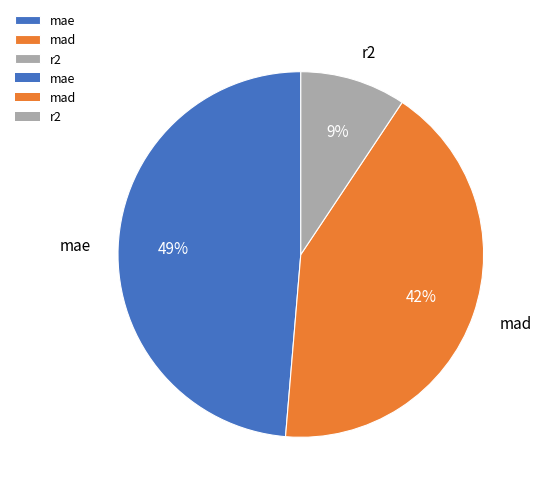

True or false: mae accounts for 38% of the total.

False